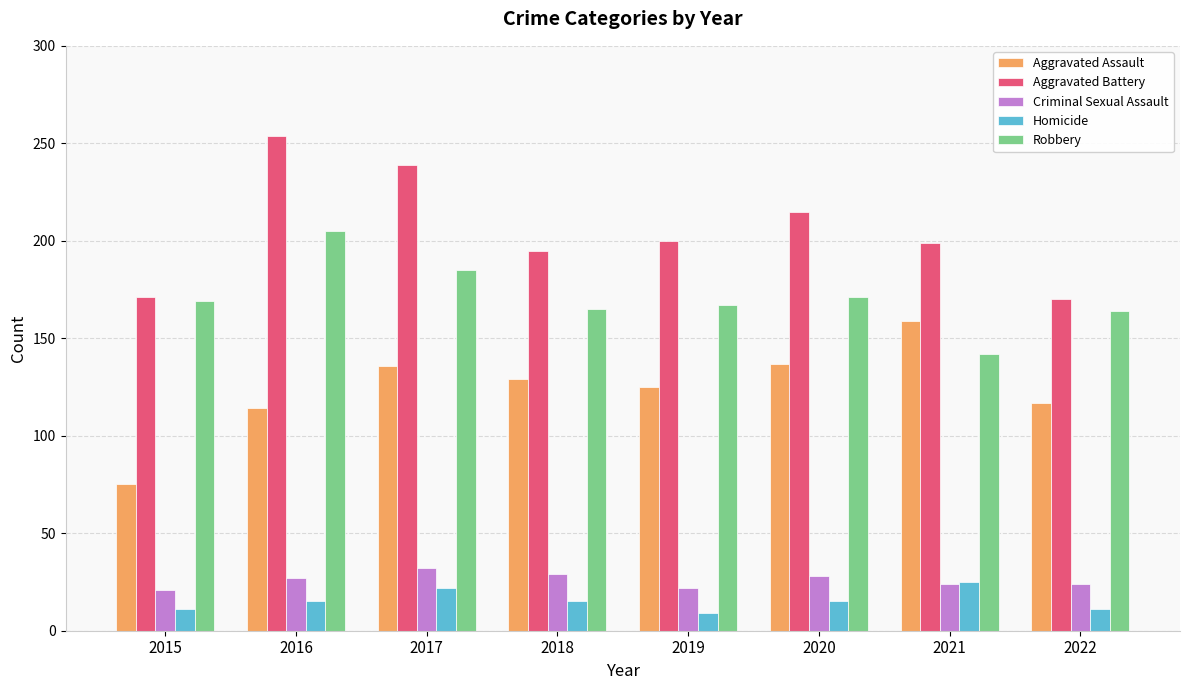

What are all the series names shown in the legend?

Aggravated Assault, Aggravated Battery, Criminal Sexual Assault, Homicide, Robbery